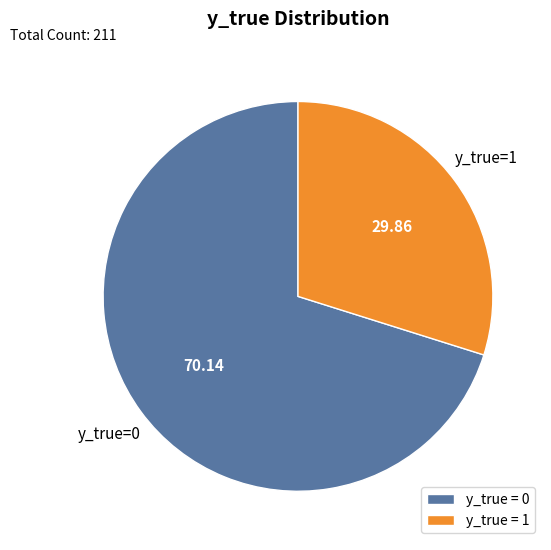

What is the smallest slice in the pie chart?

y_true = 1